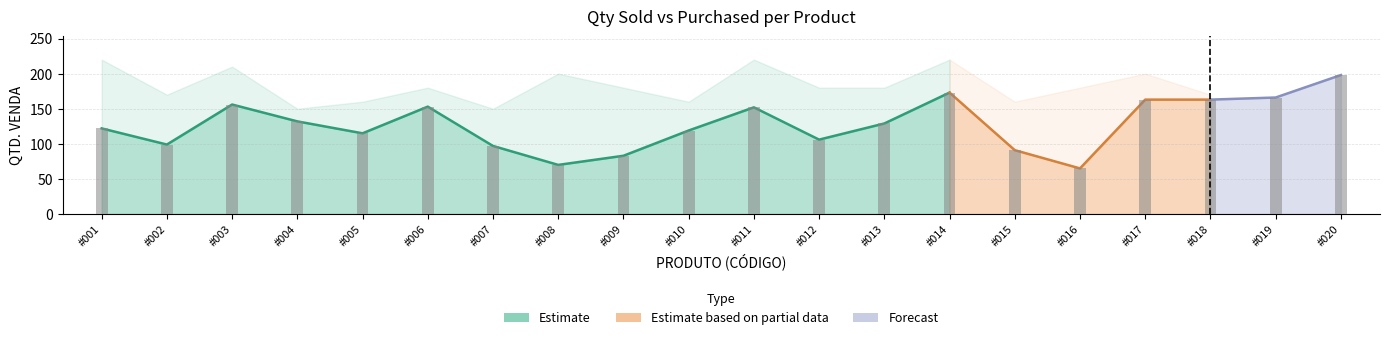

The chart shows a value of 253 at #017. True or false?

False